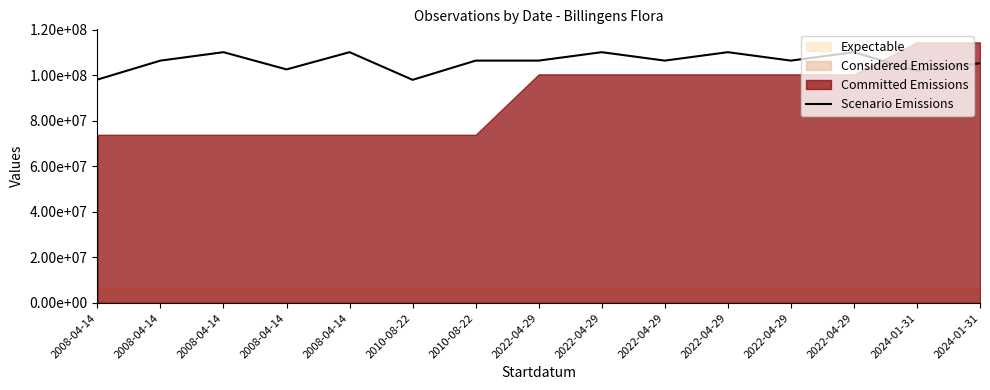

At which category does the data reach its first local valley?

2008-04-14